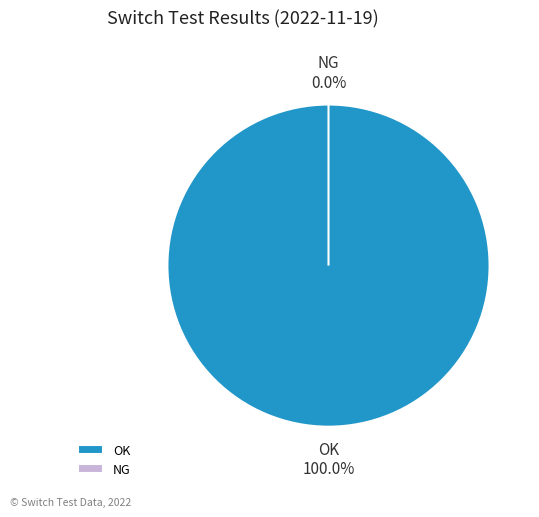

Which slice is the largest?

OK